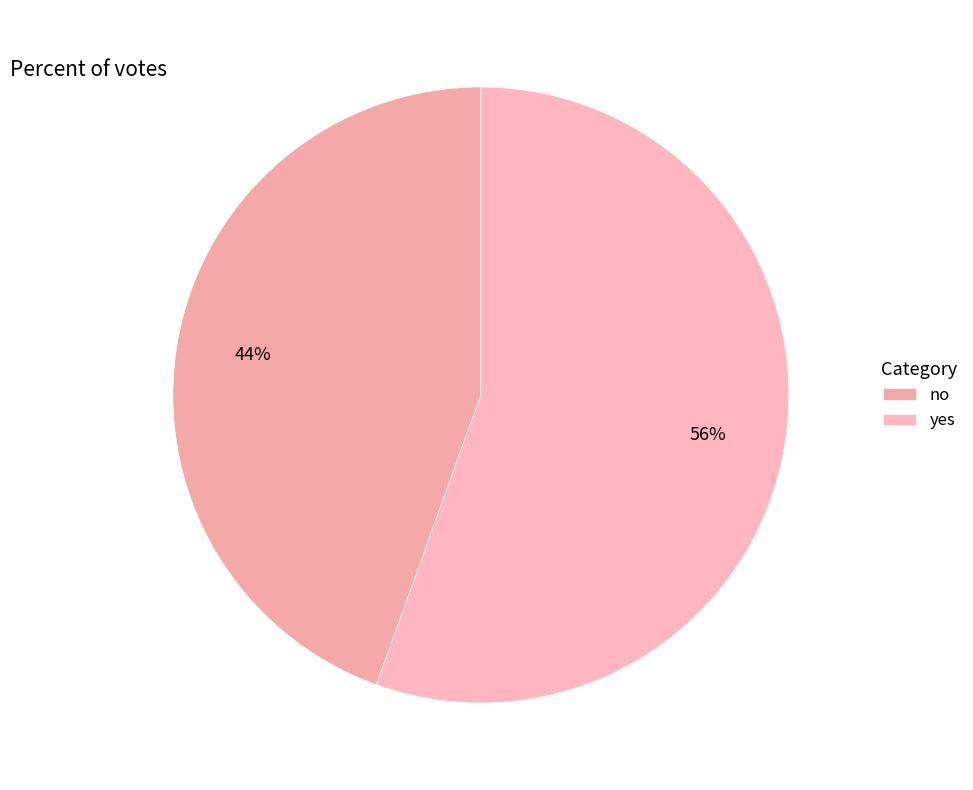

Which category accounts for the majority?

yes